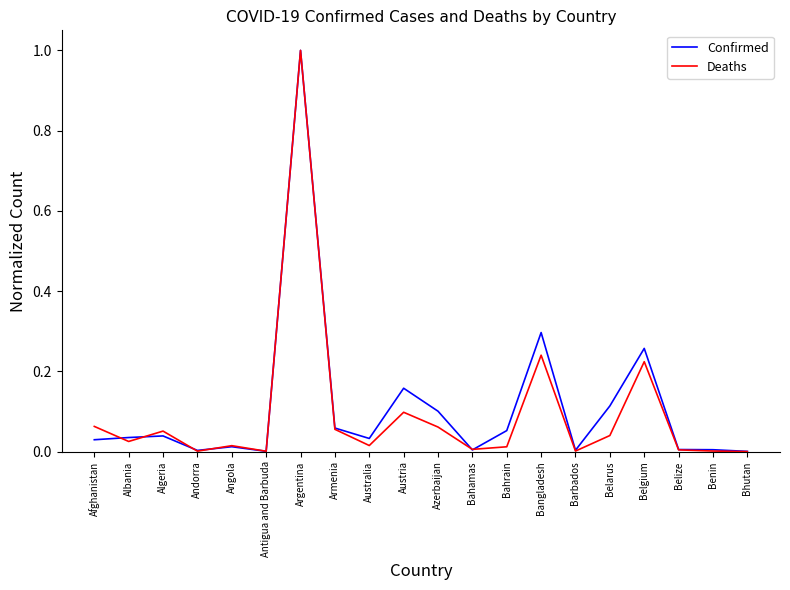

What position from the right is Belarus?

5